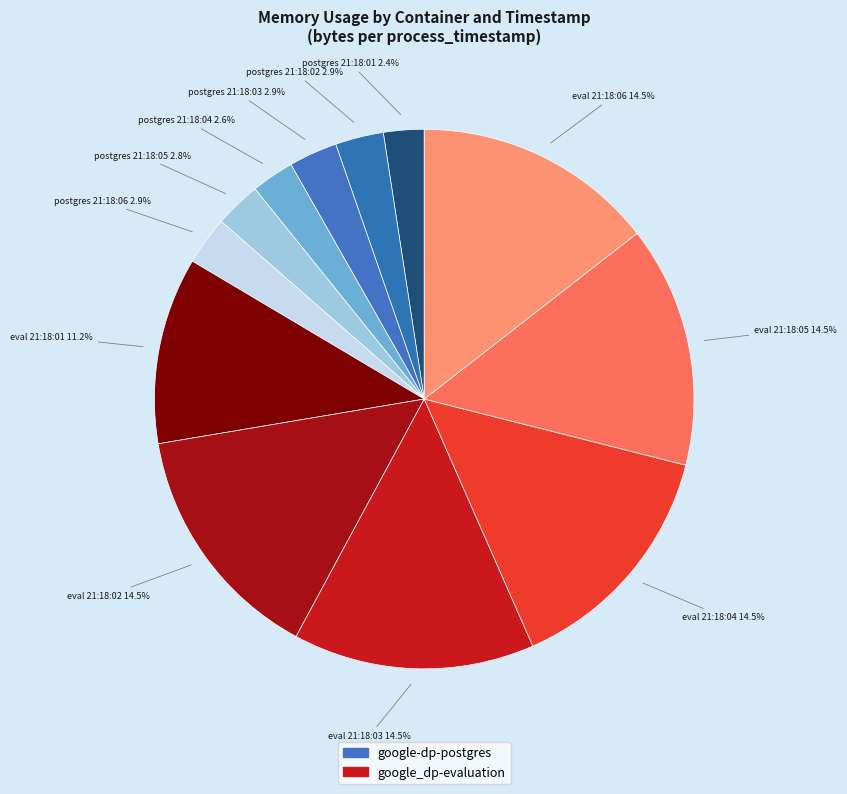

Count the number of slices in the pie.

12